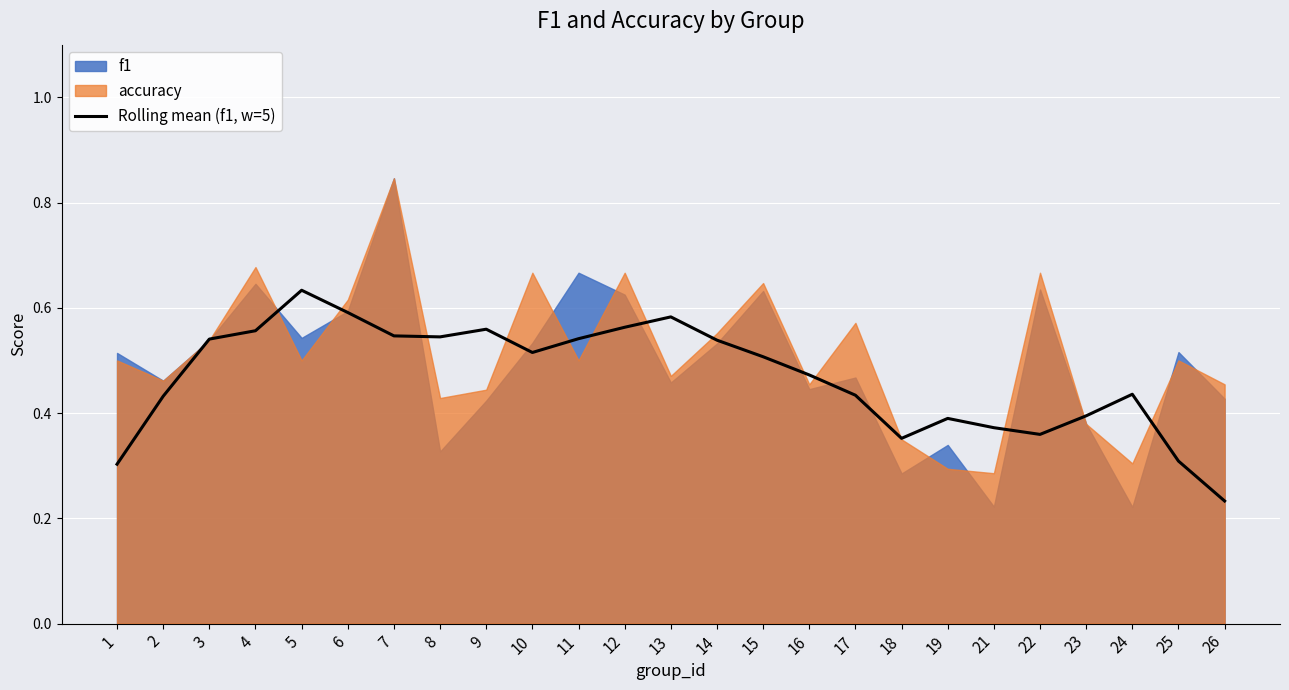

Where is Rolling mean (f1, w=5) nearest to the value 0?

26